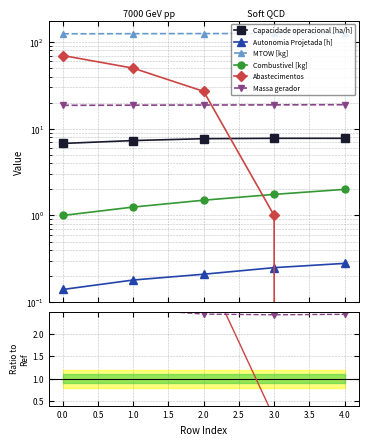

At how many categories does at least one series exceed 8?

5